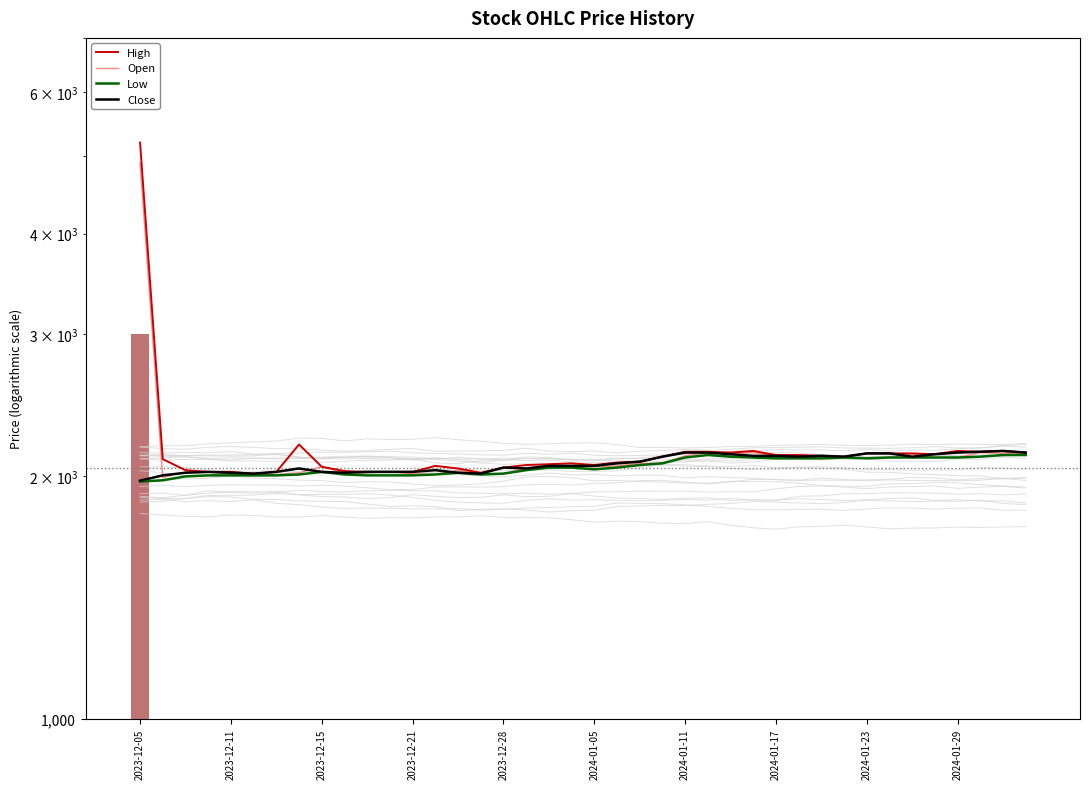

How many data points in Close are less than 2060?

18